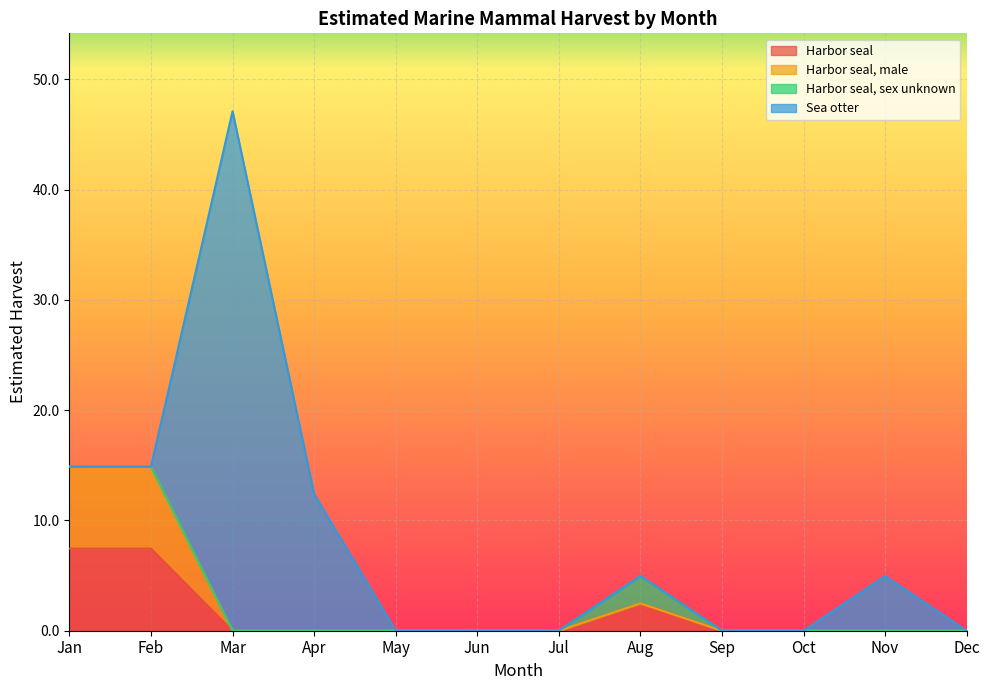

What is the total value across all series at Aug?

5.0